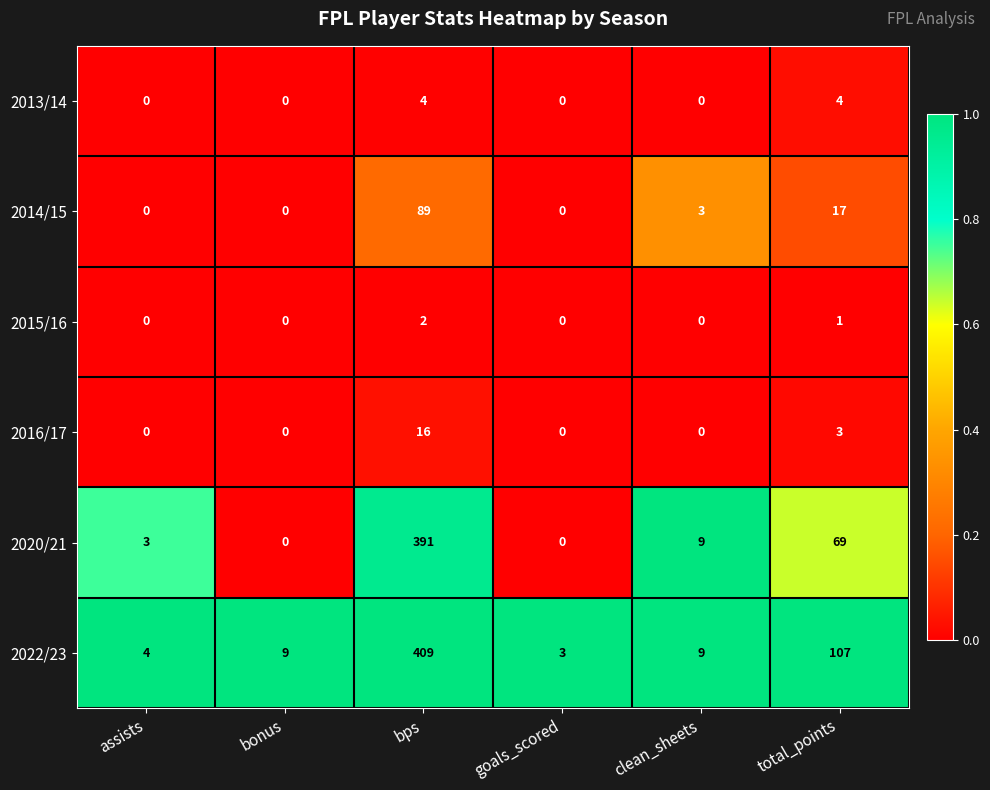

List the series in order of their peak value, highest first.

2022/23, 2020/21, 2014/15, 2016/17, 2013/14, 2015/16